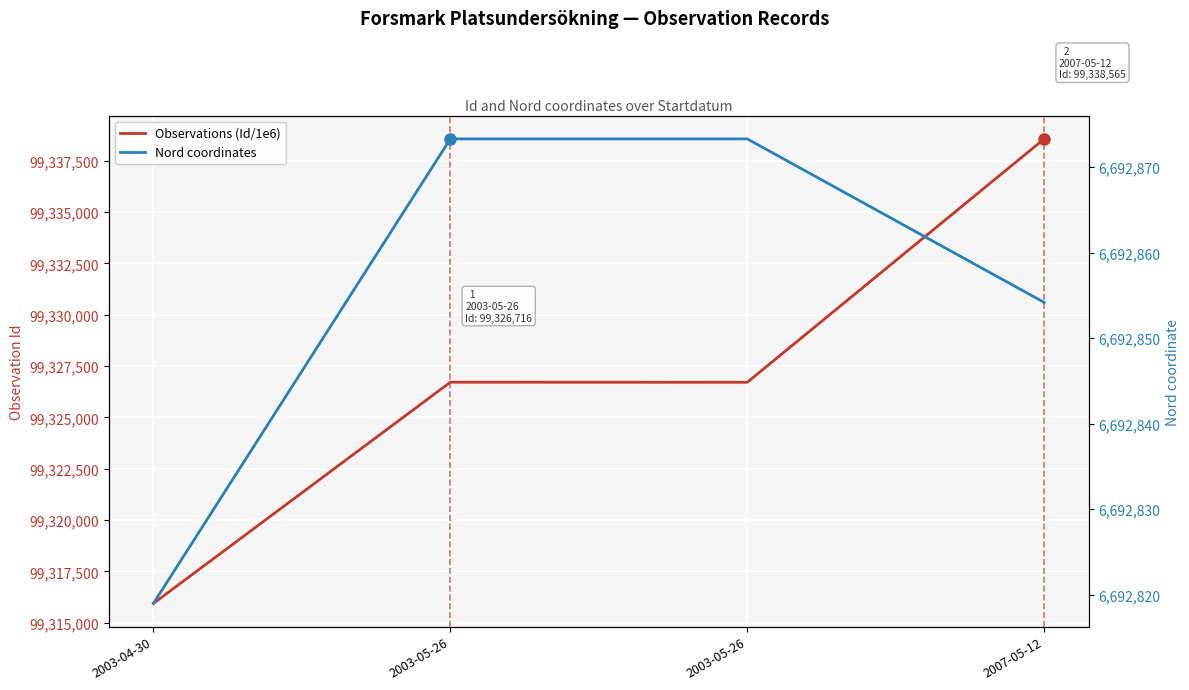

How many series are shown in this chart?

2